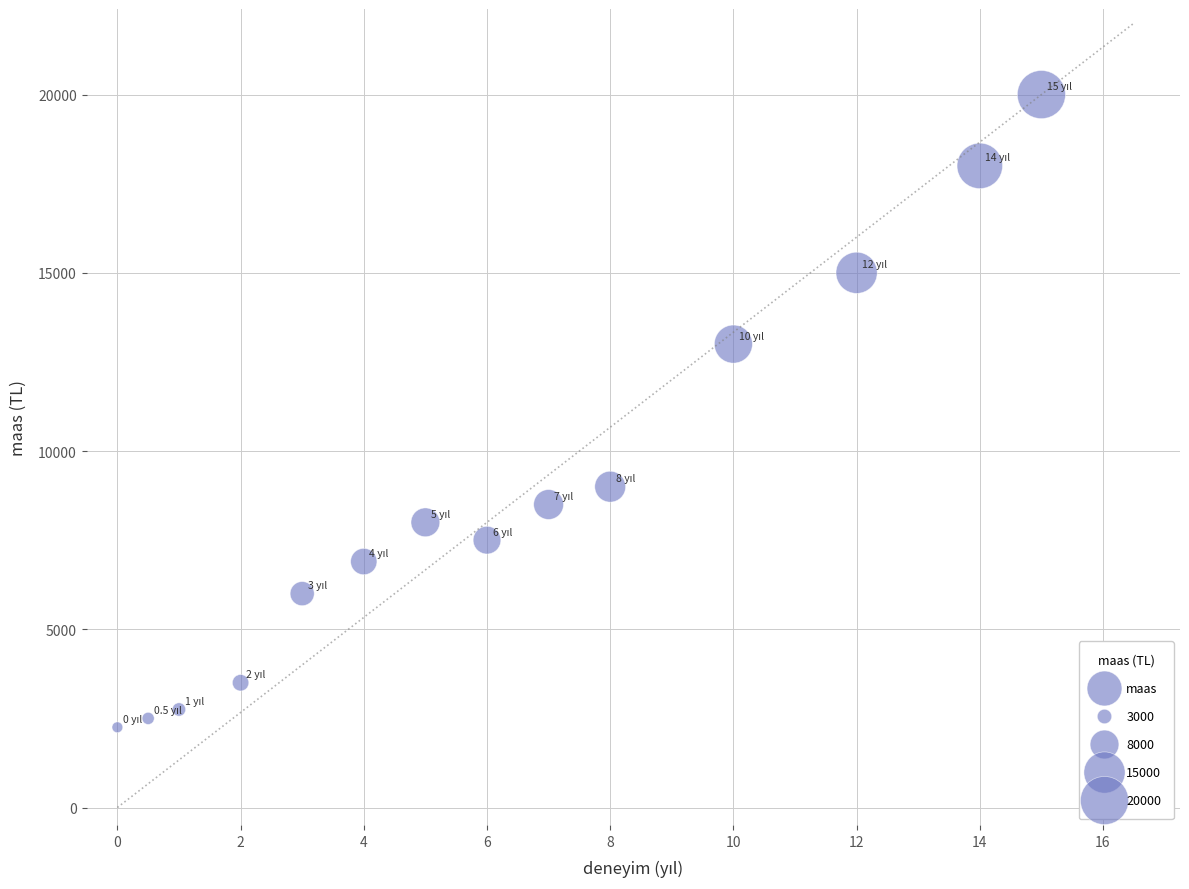

What Y value in the scatter plot is closest to 11125?

13000